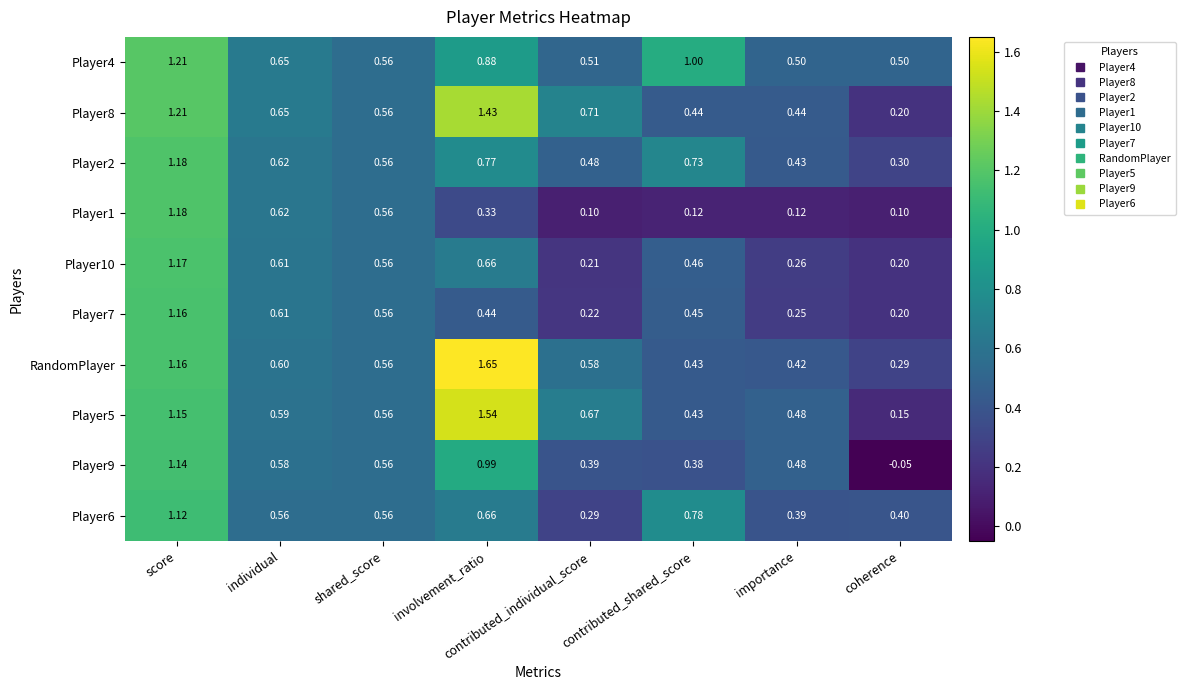

Which category has the lowest value across all series?

coherence